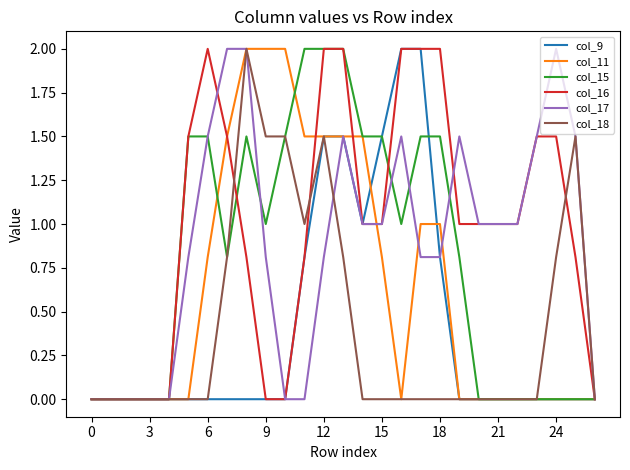

What is the sum of all col_15 values?

21.6